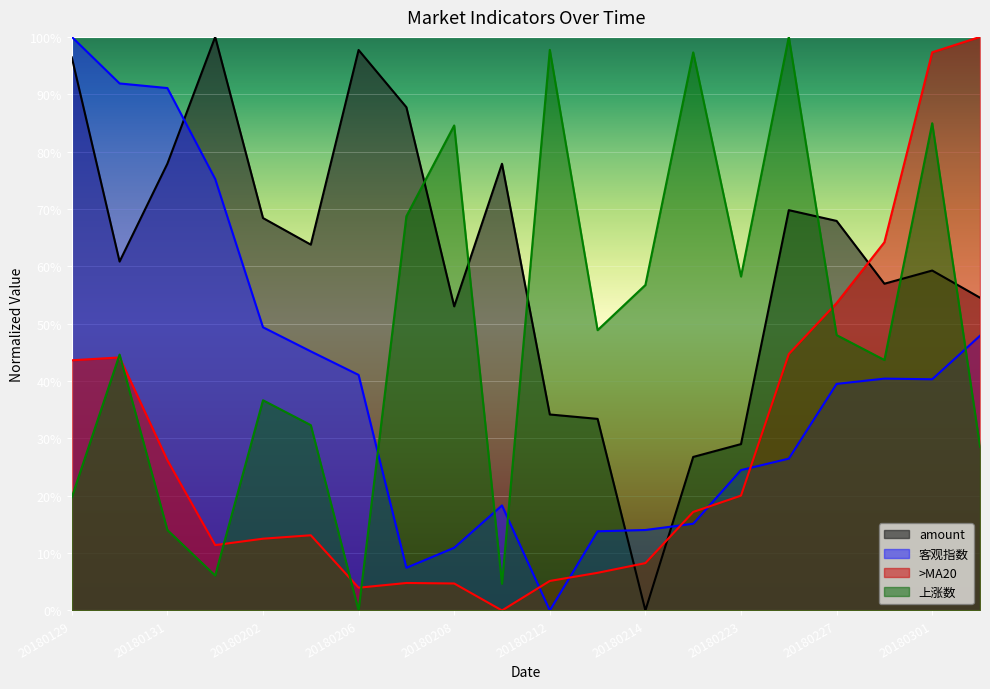

Reading left to right, what are all the values shown in this chart?

amount: 1.0	0.6	0.8	1.0	0.7	0.6	1.0	0.9	0.5	0.8	0.3	0.3	0.0	0.3	0.3	0.7	0.7	0.6	0.6	0.5
客观指数: 1.0	0.9	0.9	0.8	0.5	0.5	0.4	0.1	0.1	0.2	0.0	0.1	0.1	0.2	0.2	0.3	0.4	0.4	0.4	0.5
>MA20: 0.4	0.4	0.3	0.1	0.1	0.1	0.0	0.0	0.0	0.0	0.1	0.1	0.1	0.2	0.2	0.4	0.5	0.6	1.0	1.0
上涨数: 0.2	0.4	0.1	0.1	0.4	0.3	0.0	0.7	0.8	0.0	1.0	0.5	0.6	1.0	0.6	1.0	0.5	0.4	0.8	0.3